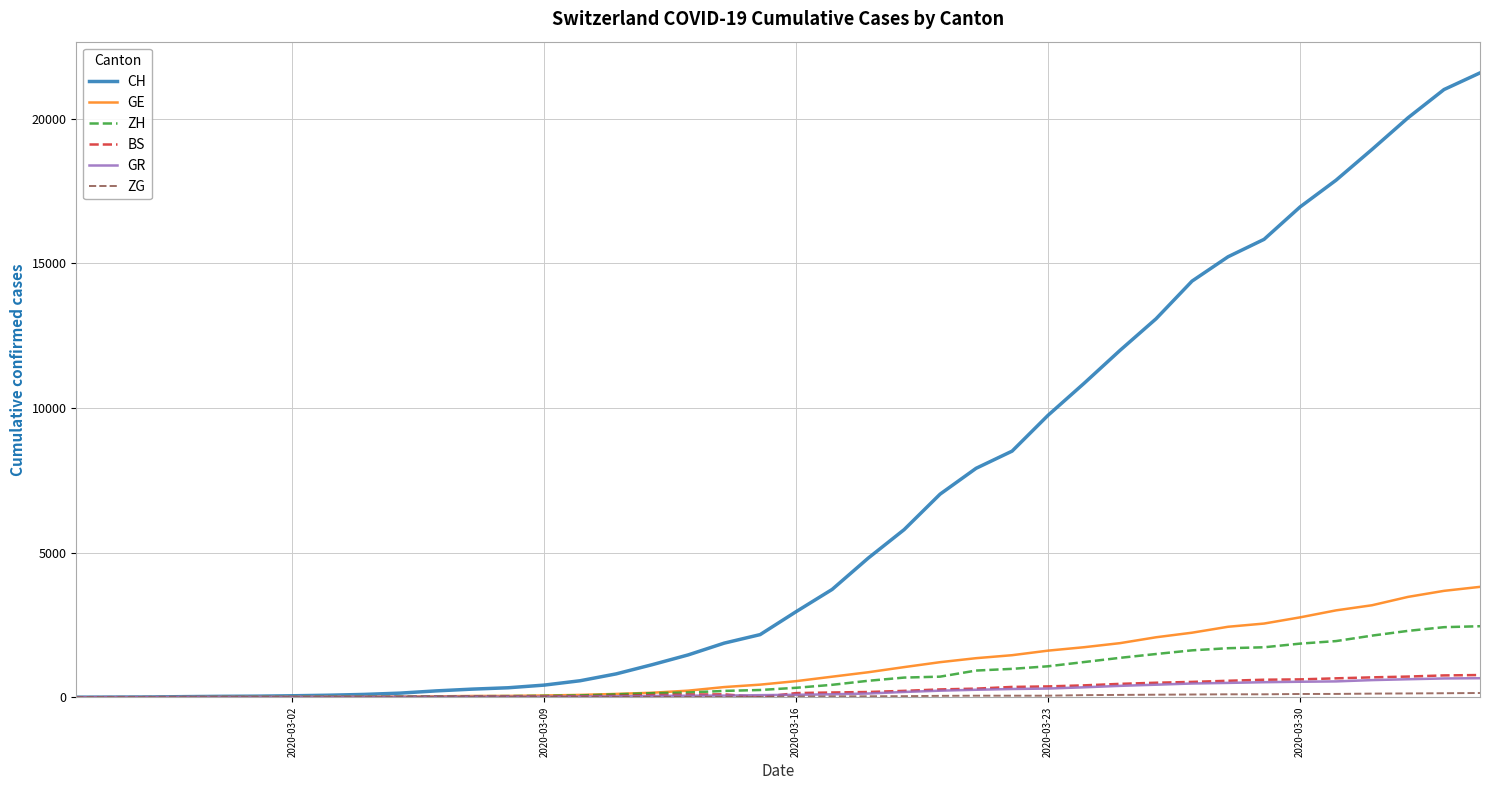

What is the maximum value for BS?

767